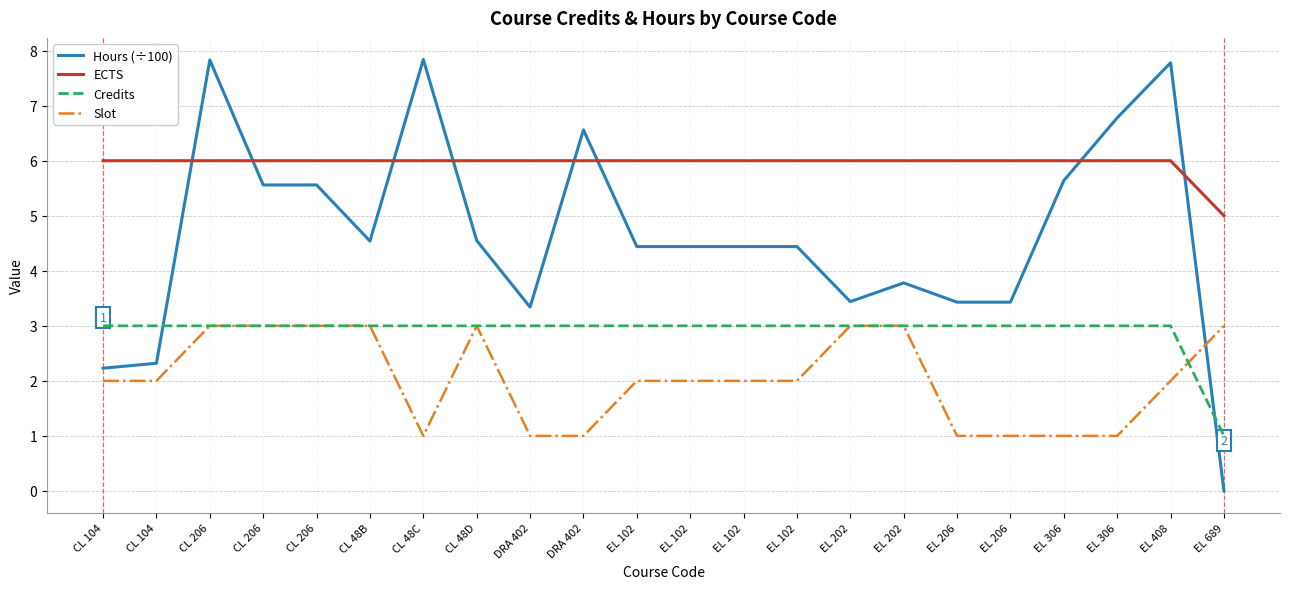

What are all the series names shown in the legend?

Hours (÷100), ECTS, Credits, Slot